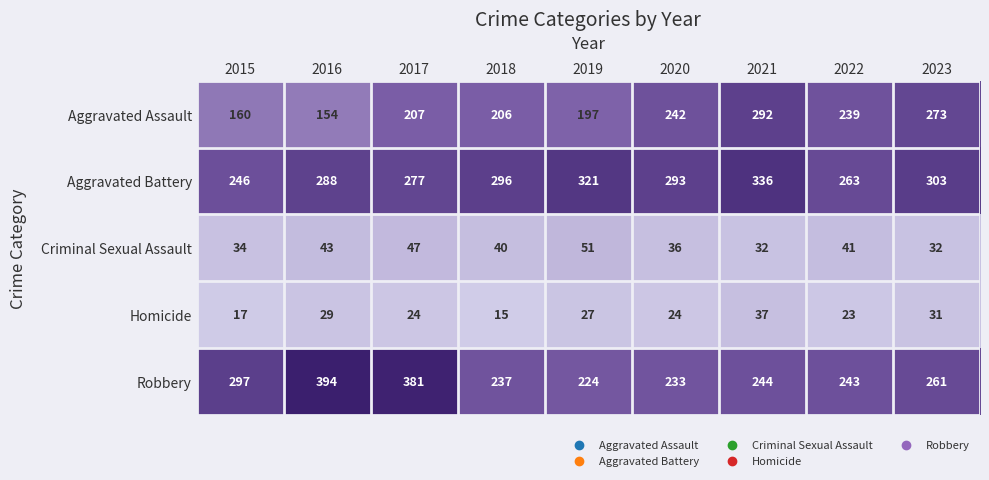

Where is Aggravated Battery nearest to the value 291?

2020